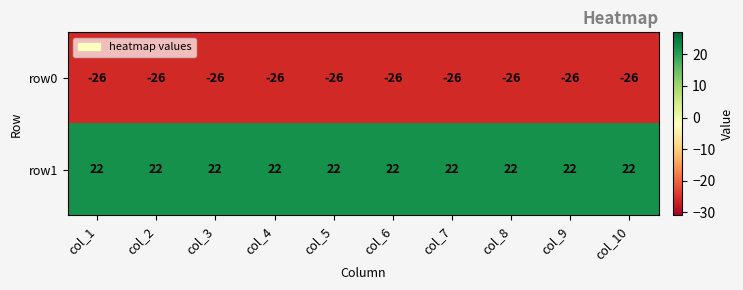

What is the spread (max minus min) of values at col_3?

48